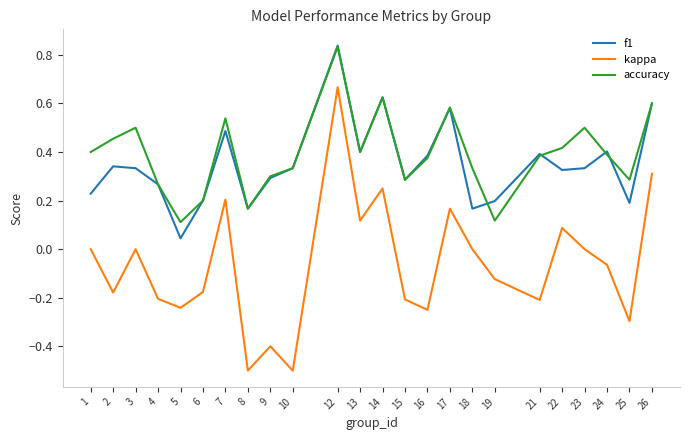

Which series has the largest range (max minus min)?

kappa